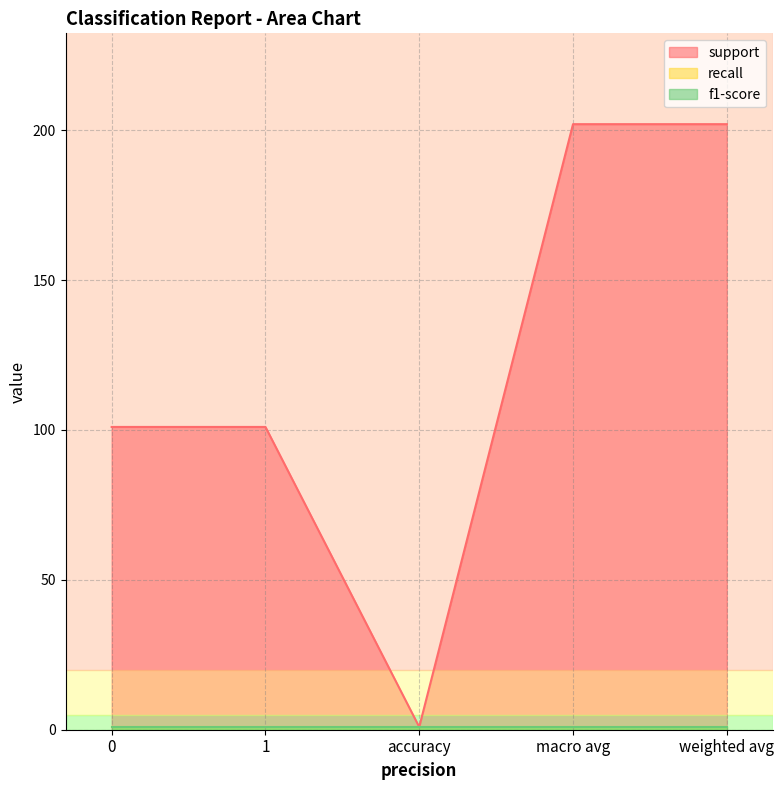

Which series has the largest total across all categories?

support